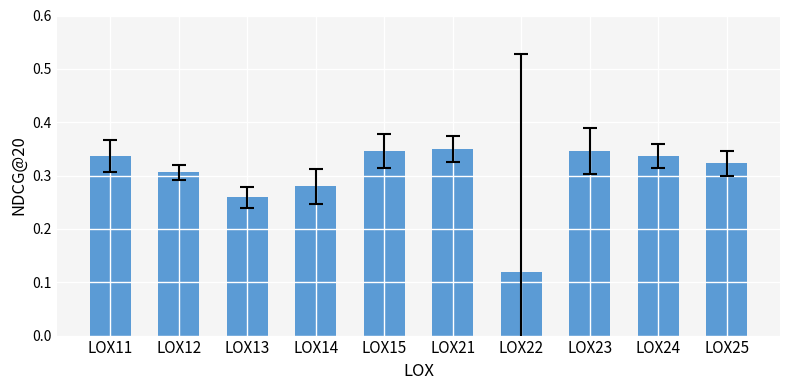

Is it true that the value at LOX24 is 0.1?

False